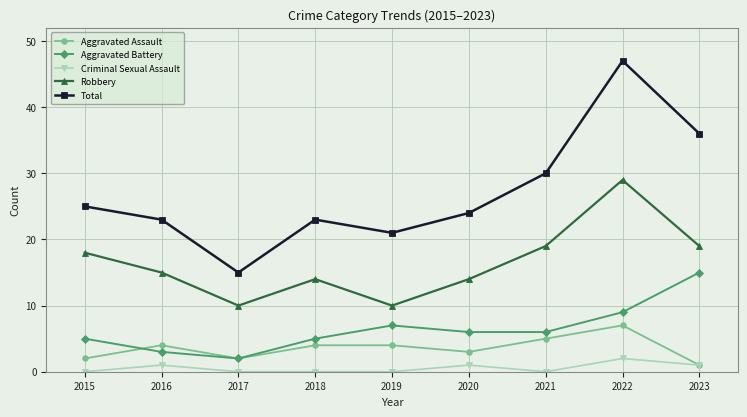

Reading left to right, transcribe all the data shown in this chart.

Aggravated Assault: 2	4	2	4	4	3	5	7	1
Aggravated Battery: 5	3	2	5	7	6	6	9	15
Criminal Sexual Assault: 0	1	0	0	0	1	0	2	1
Robbery: 18	15	10	14	10	14	19	29	19
Total: 25	23	15	23	21	24	30	47	36